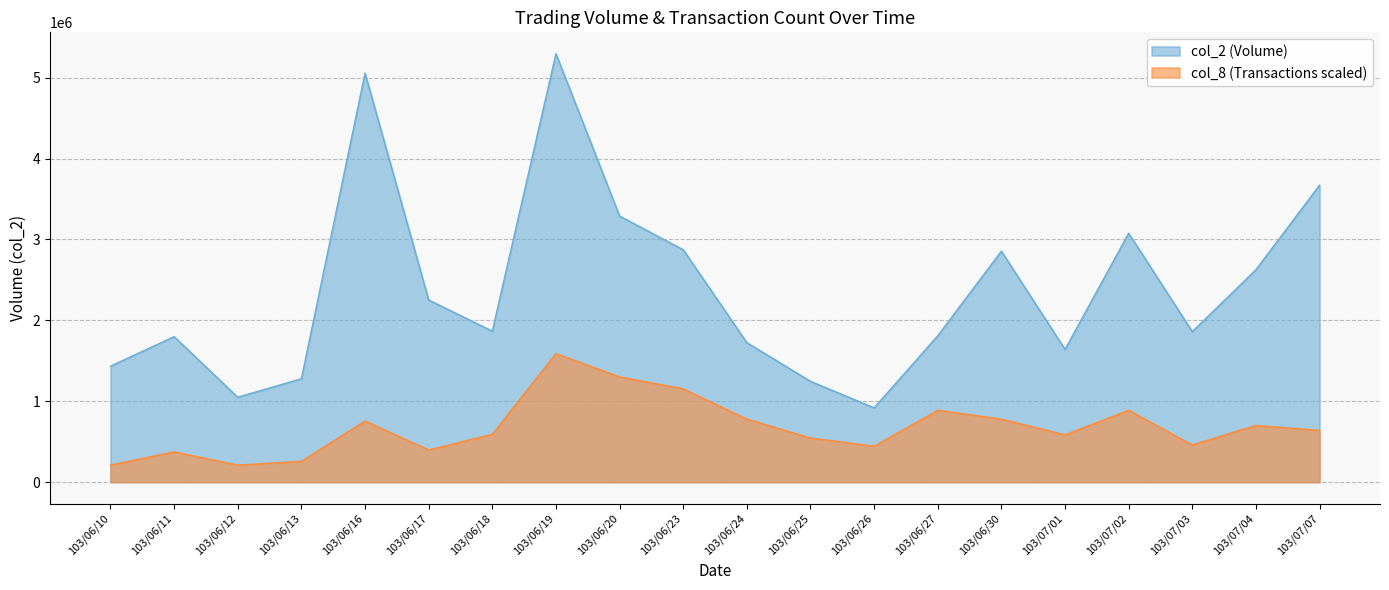

At which label does col_8 reach its minimum?

103/06/10